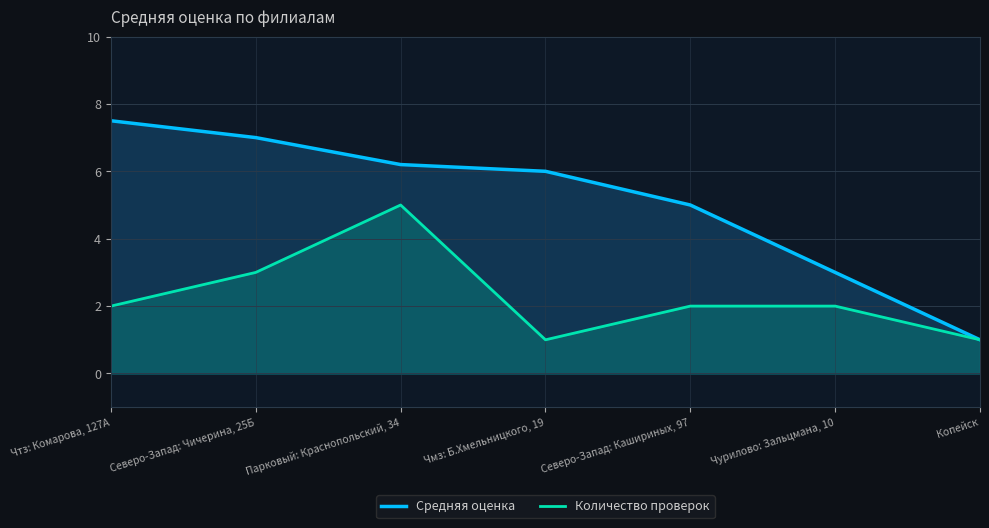

Which category has the lowest value across all series?

Копейск